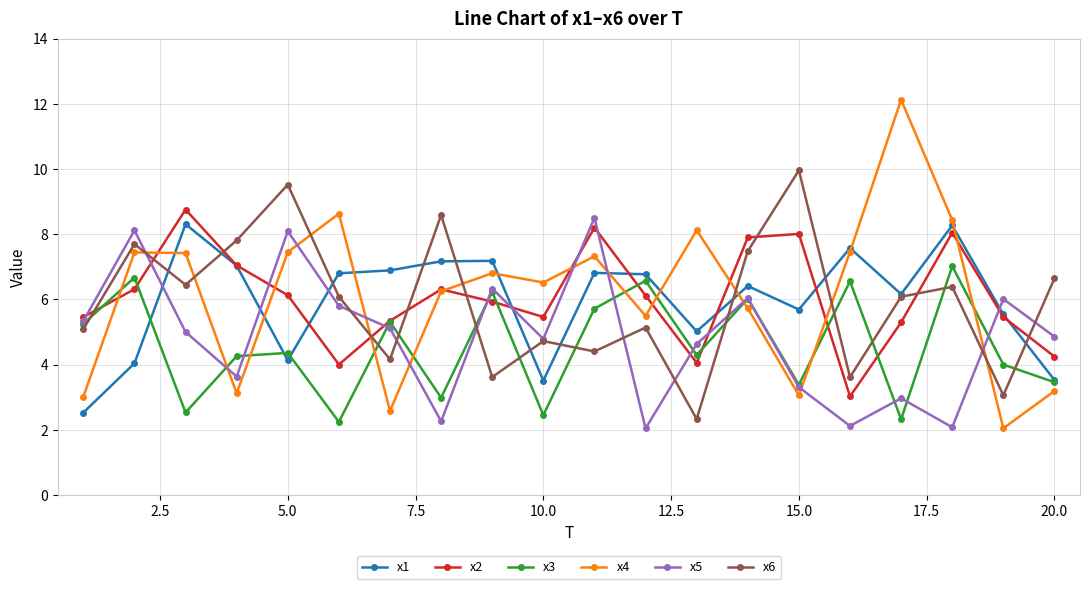

True or false: x1 has more than 2 points higher than both neighbors.

True